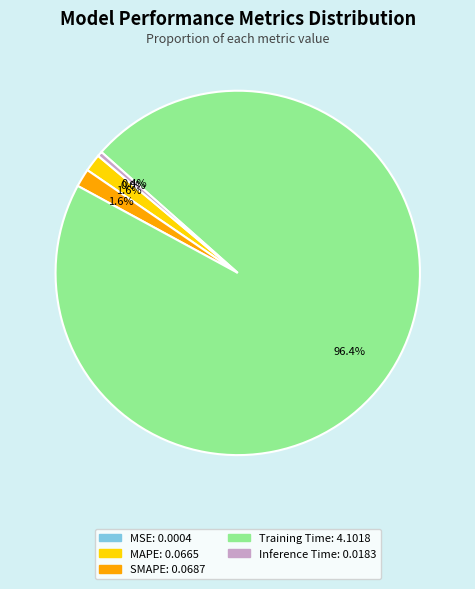

What portion of the pie excludes Inference Time?

99.6%